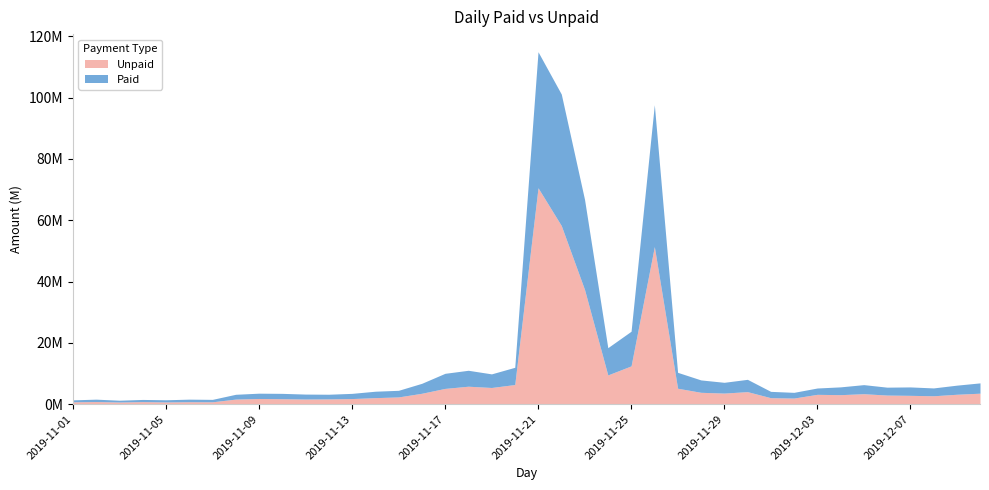

How many categories are shown in the chart?

40